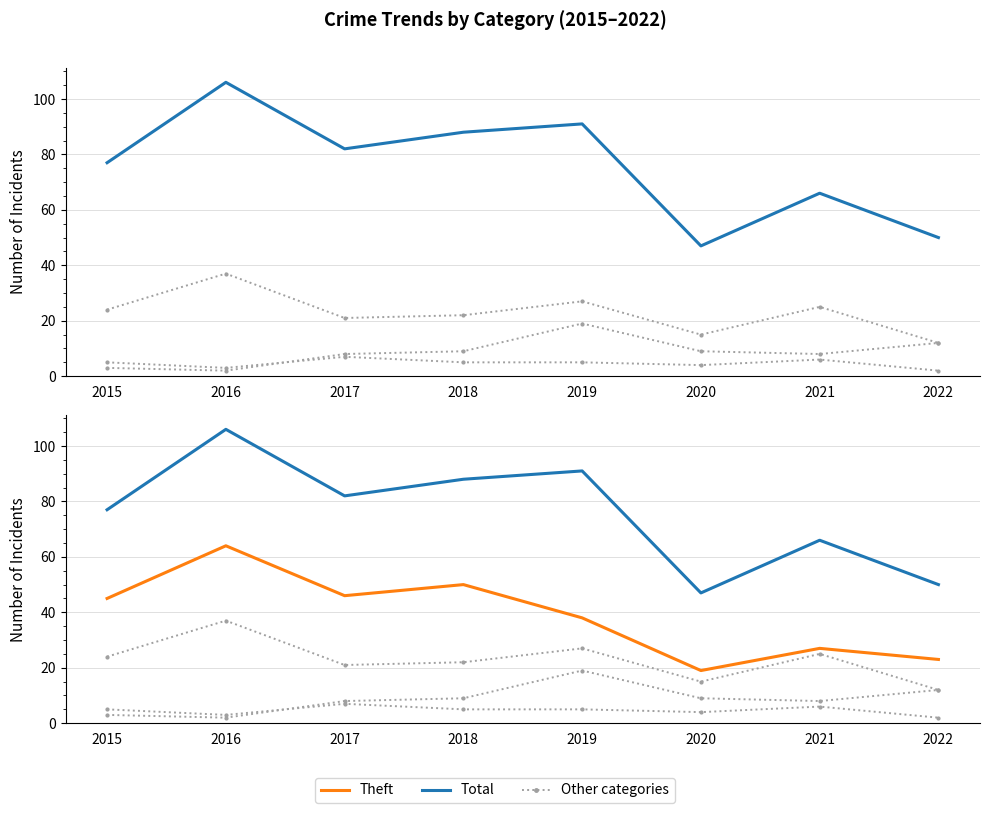

Where does the Robbery series first go above 24?

2016